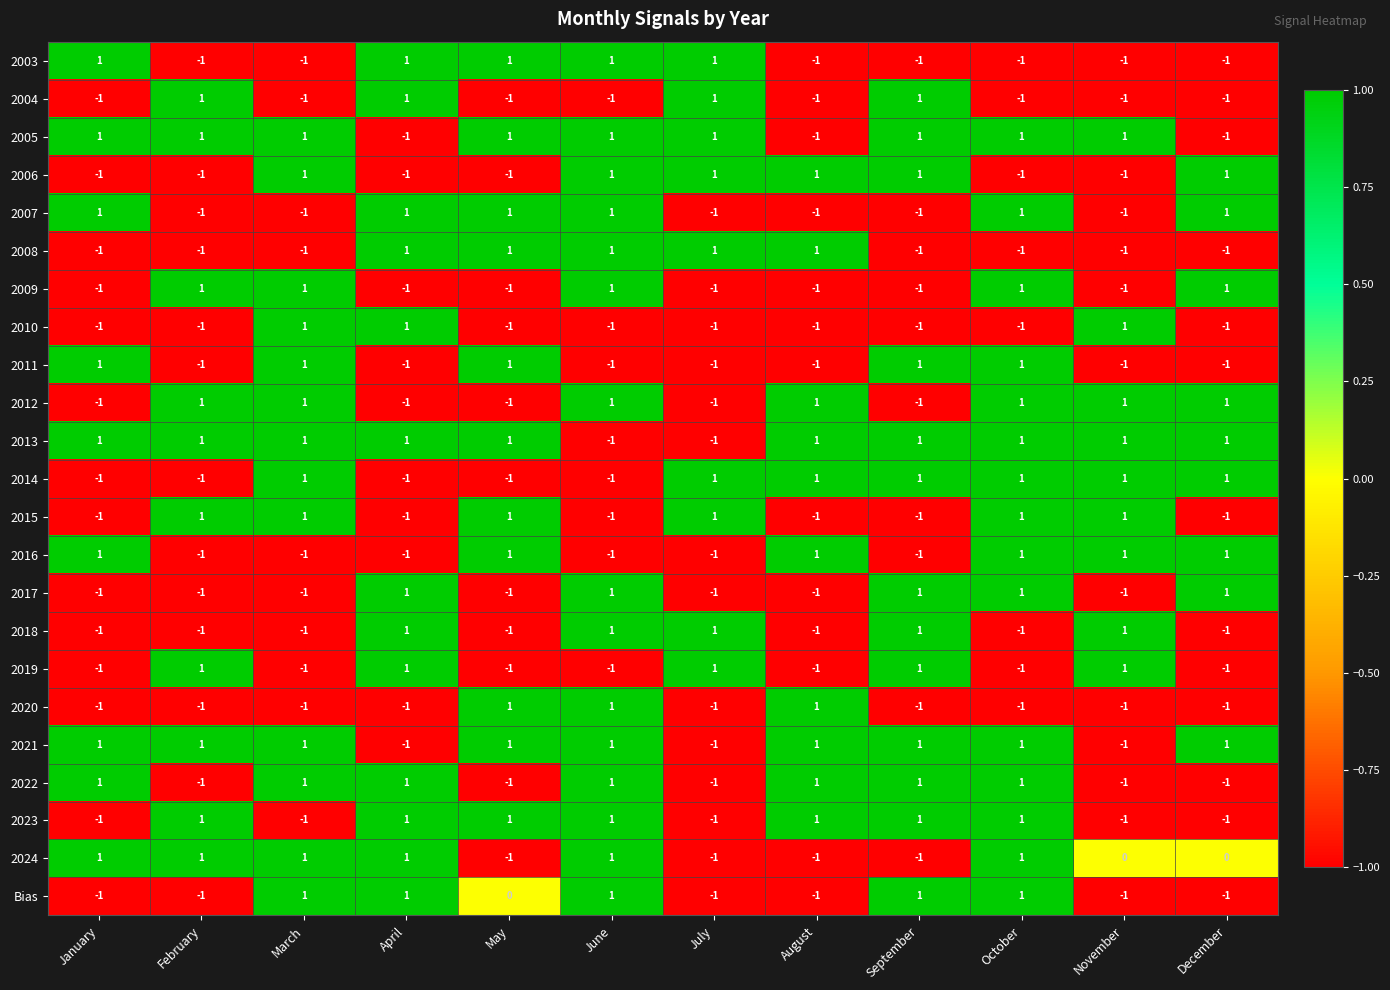

How many 2021 values are between 1 and 2?

9